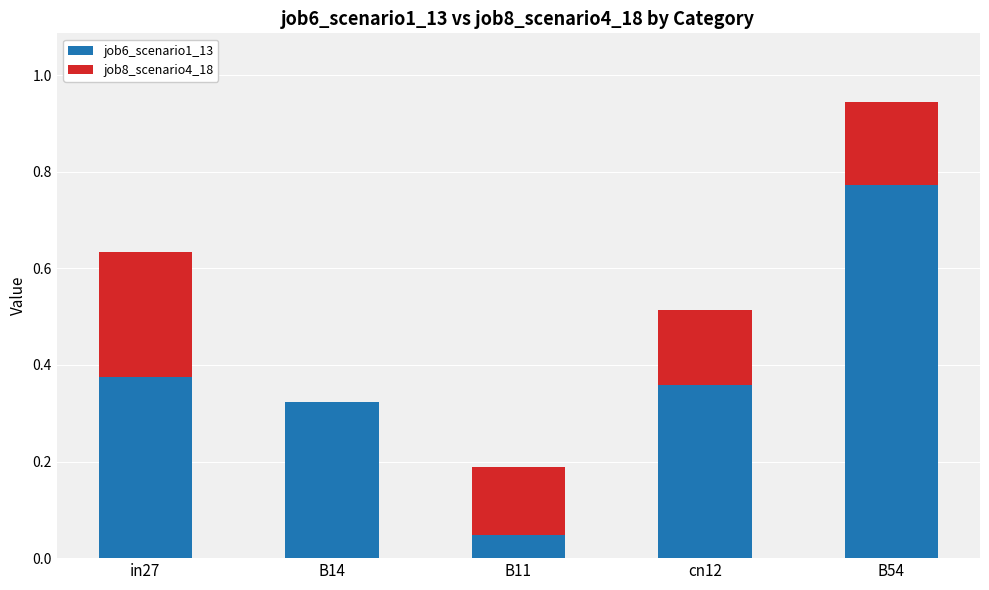

At which category is the sum across all series the highest?

B54